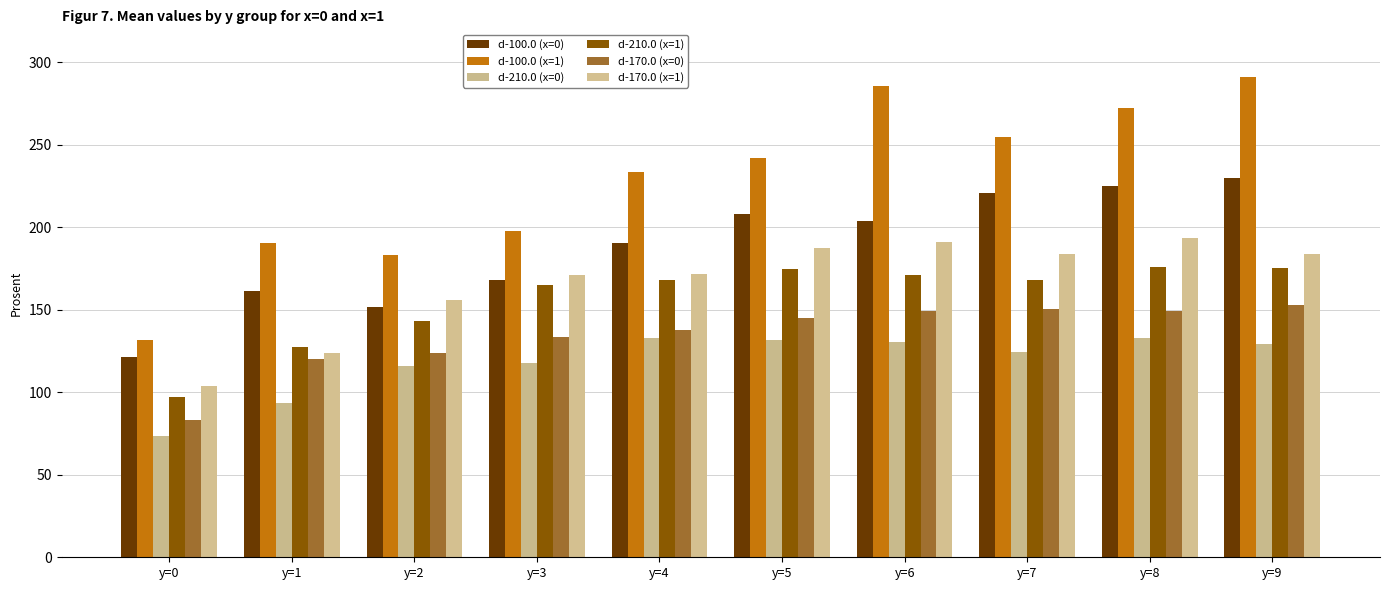

List the labels in order of d-100.0 (x=1) value, largest first.

y=9, y=6, y=8, y=7, y=5, y=4, y=3, y=1, y=2, y=0